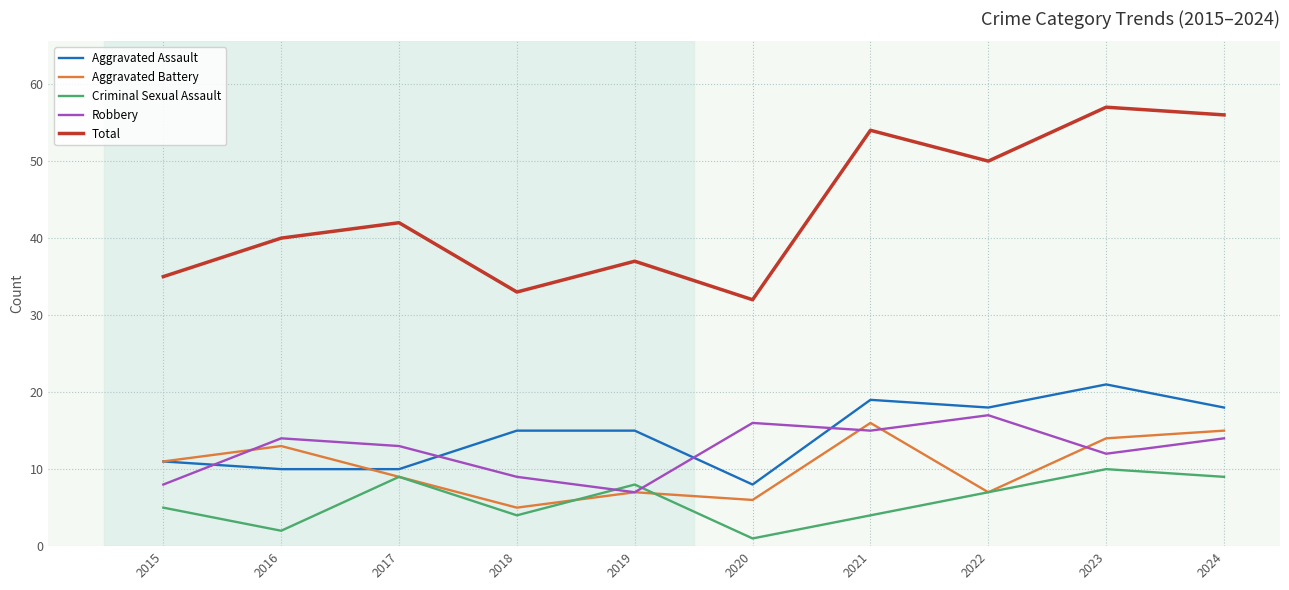

List the series in order of their peak value, highest first.

Total, Aggravated Assault, Robbery, Aggravated Battery, Criminal Sexual Assault